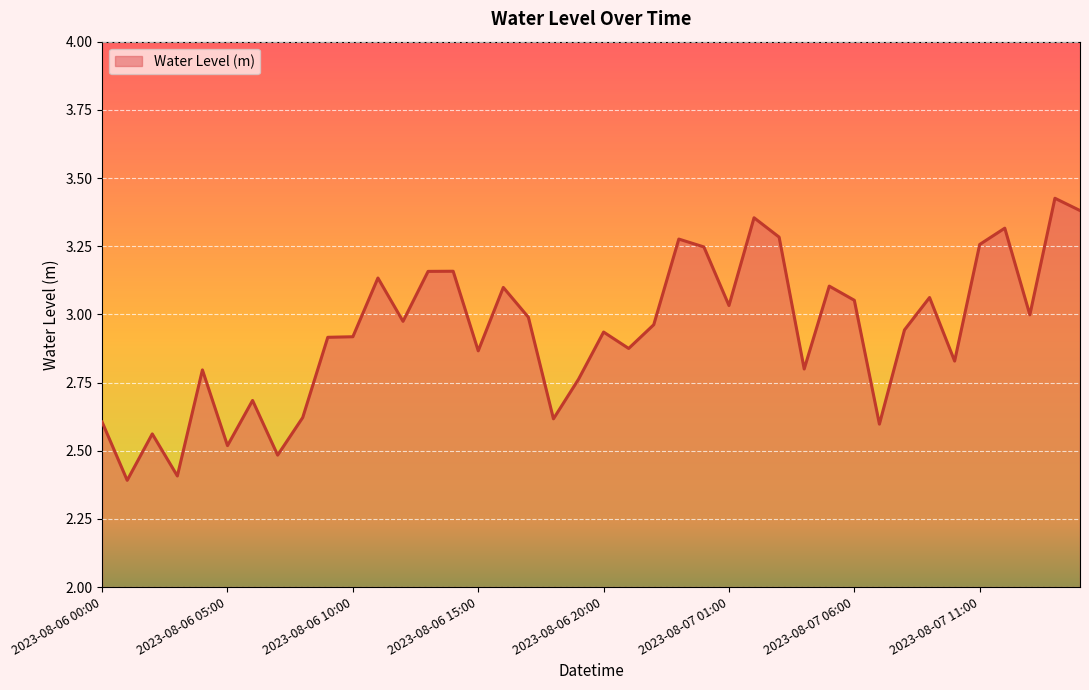

How many lines are shown in the chart?

1